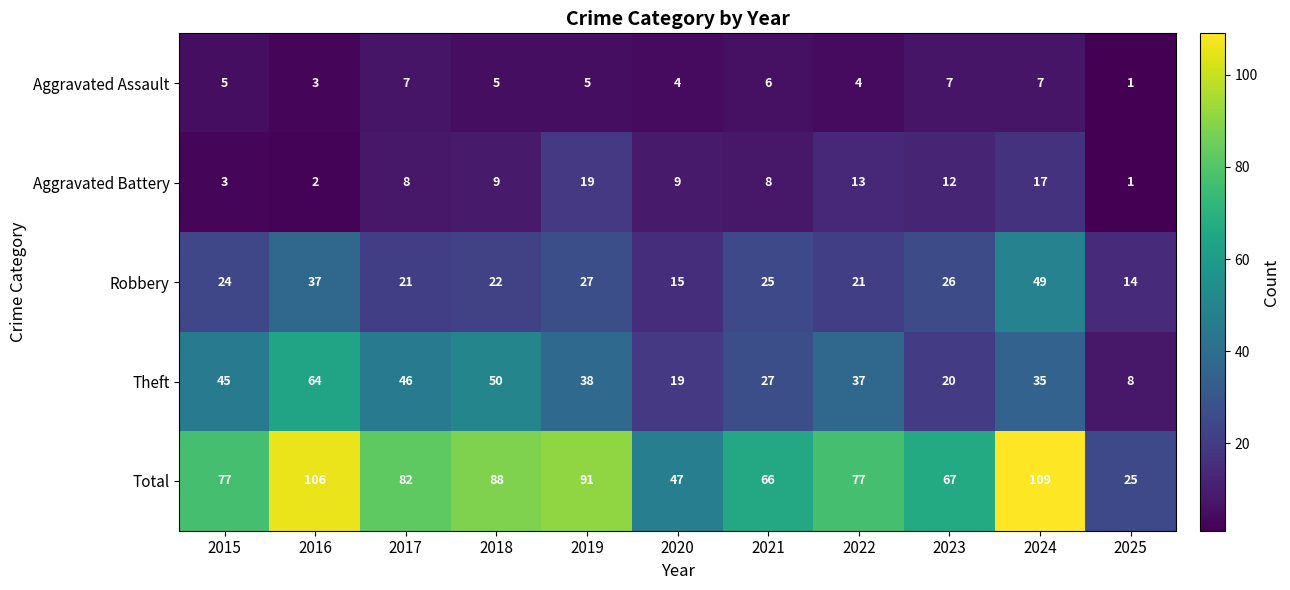

Is it true that Theft equals 57 at 2019?

False